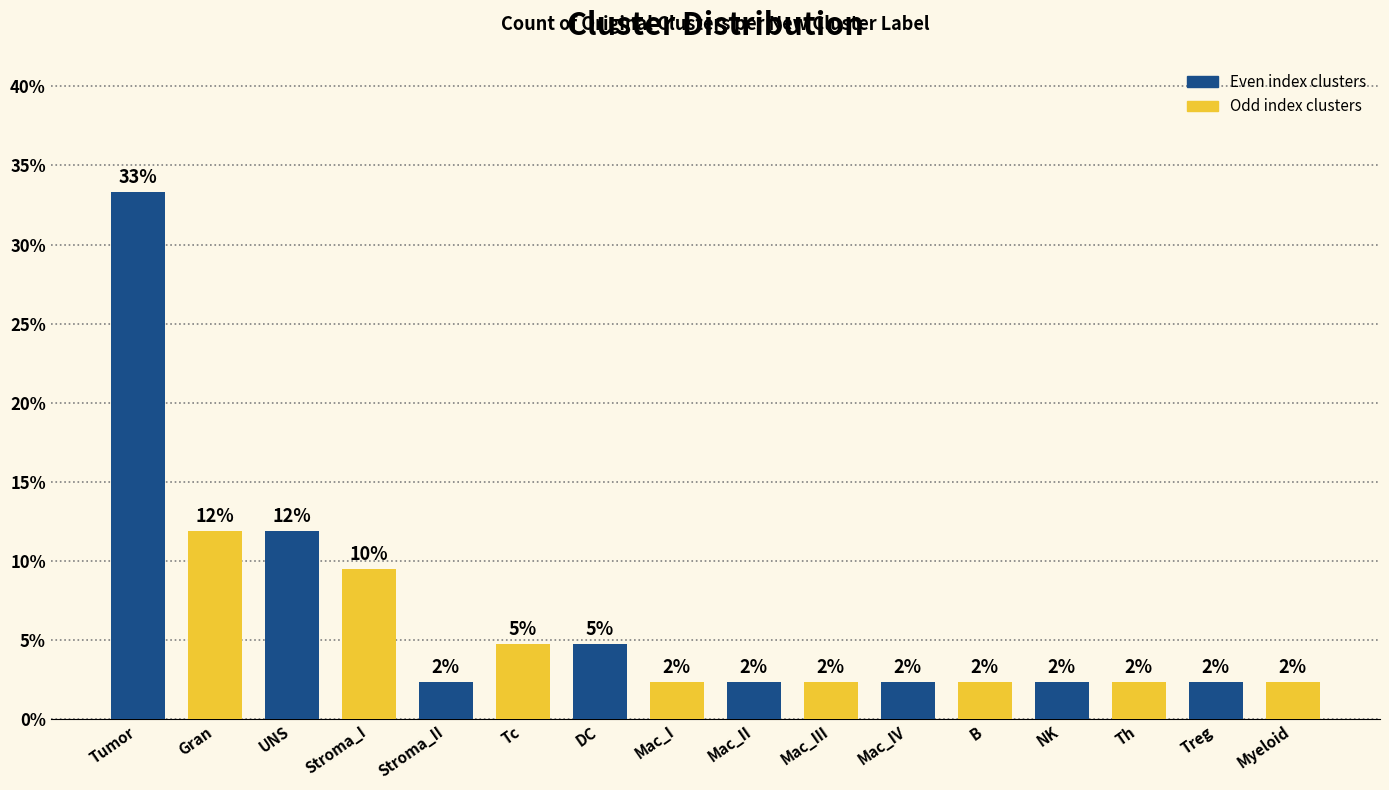

Are the bars grouped side by side (vs. stacked)?

No